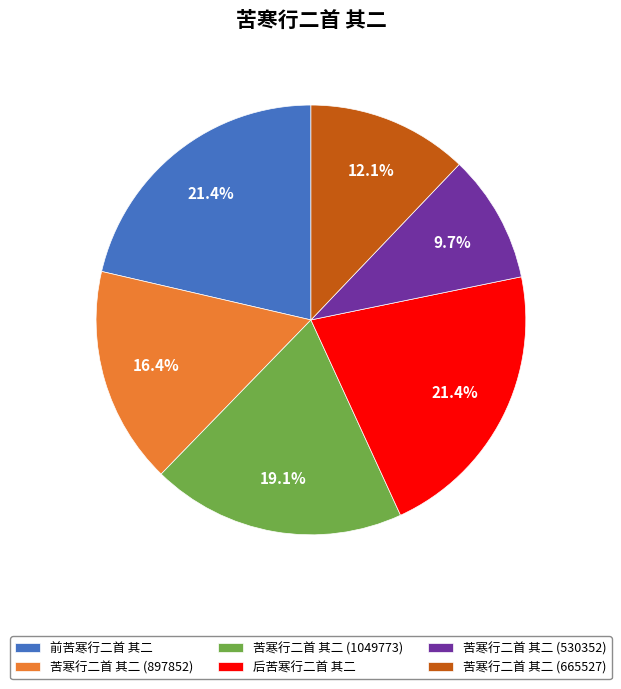

Which slice is the smallest?

苦寒行二首 其二 (530352)